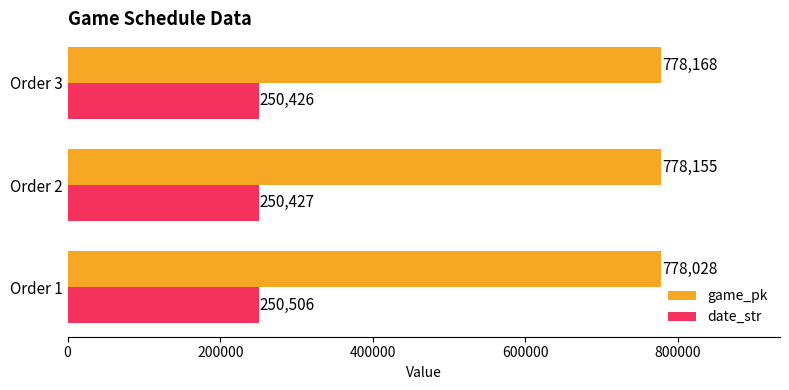

At which category is the sum across all series the highest?

Order 3